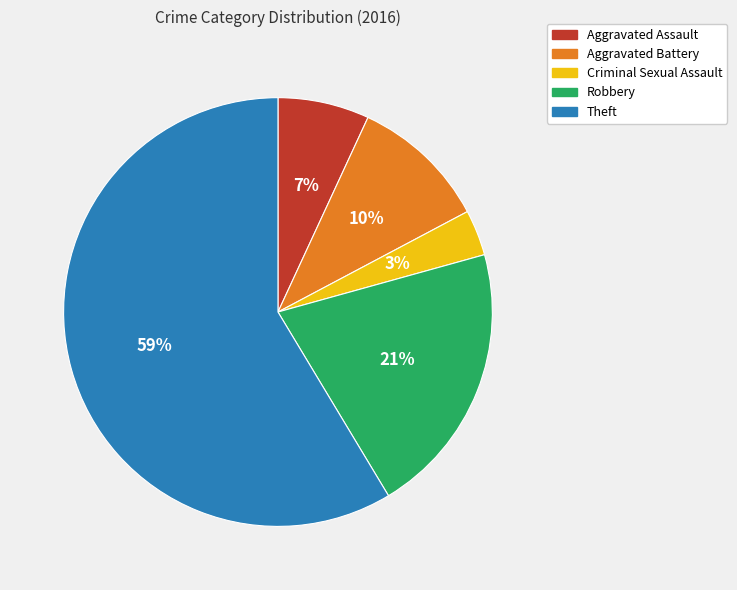

Do Aggravated Battery and Theft together represent more than half of the pie?

Yes